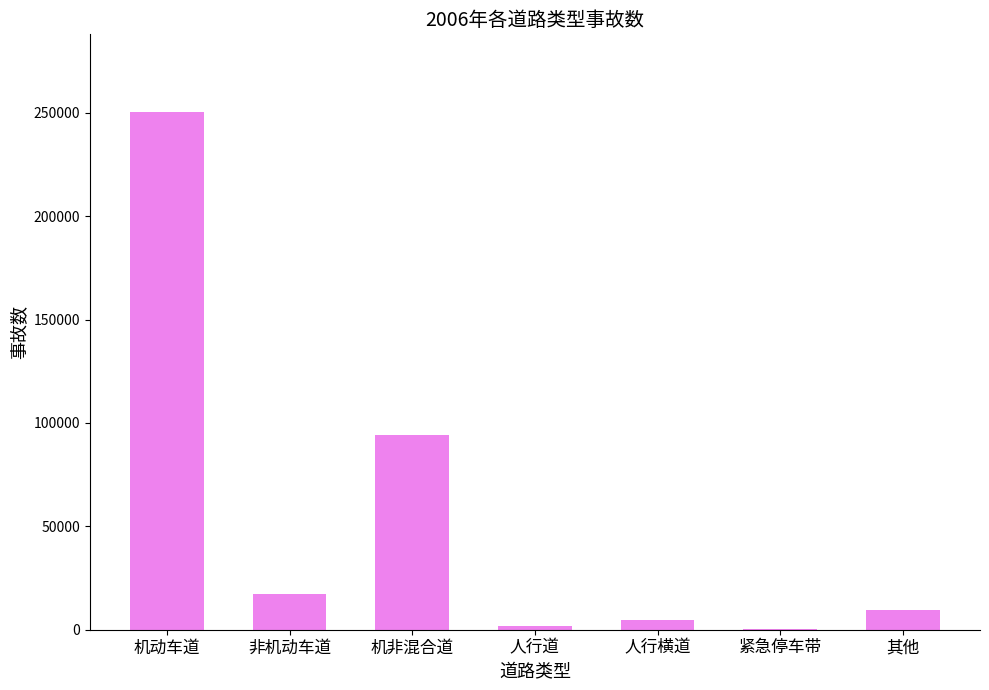

What is the change in value from 非机动车道 to 人行横道?

-12273